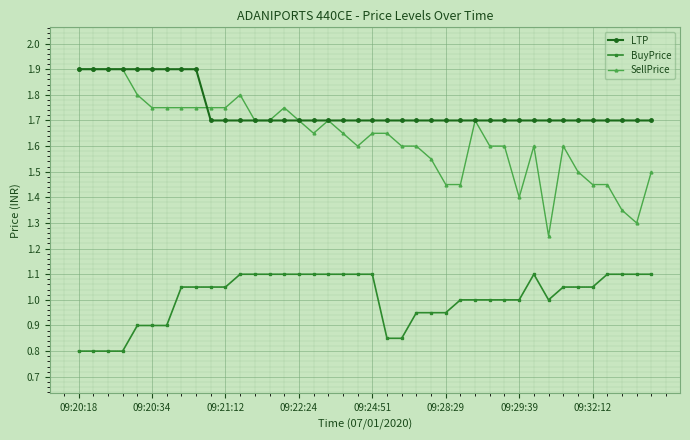

True or false: SellPrice has more than 1 interior local peaks.

True